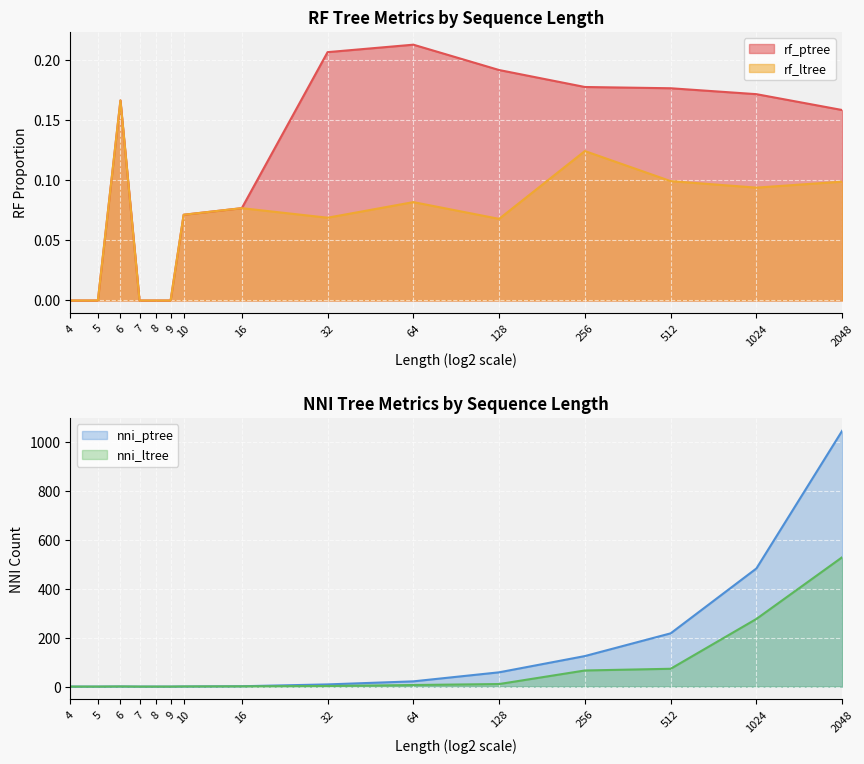

Between 512 and 4, which is larger?

512